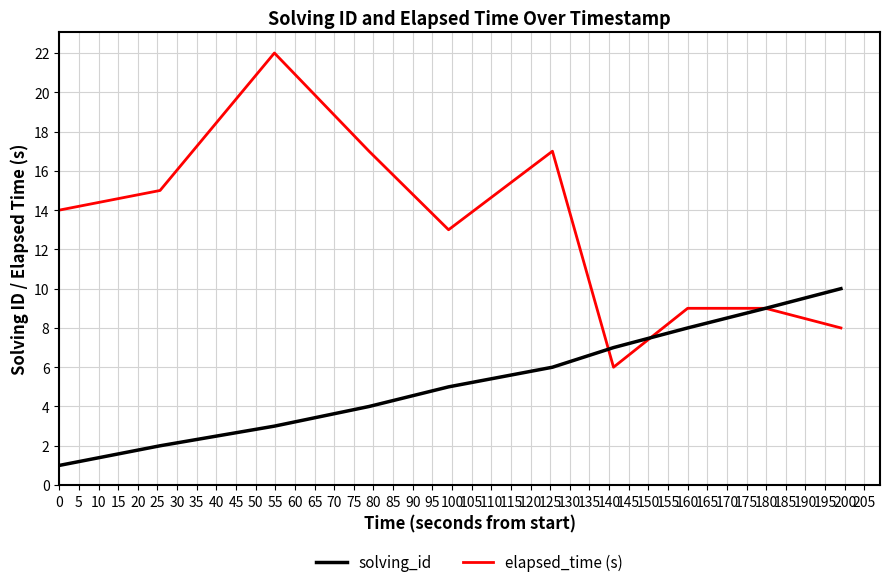

List the series in order of their overall mean, lowest first.

solving_id, elapsed_time (s)